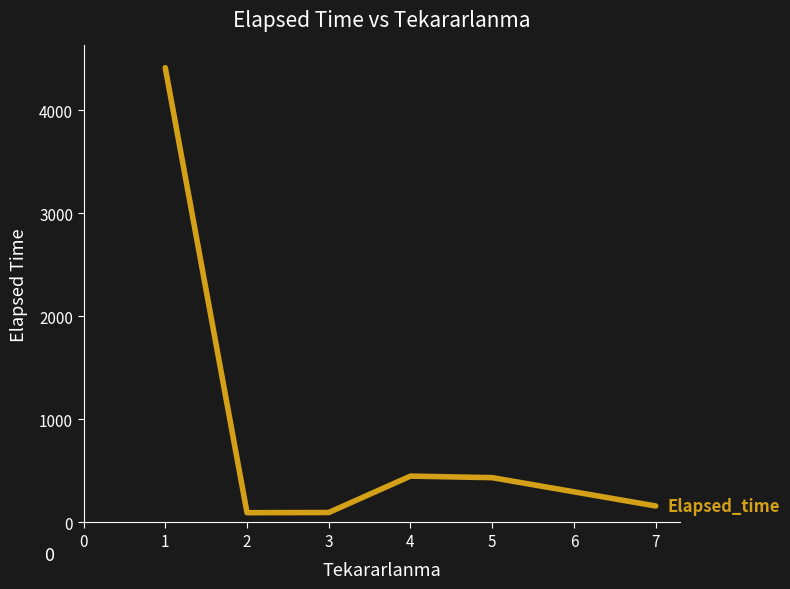

How many lines are shown in the chart?

1